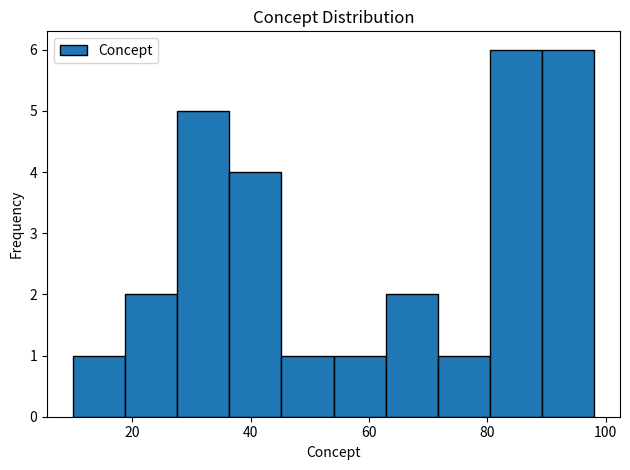

What is the height of the bar covering 27.6 to 36.4 on the x-axis? Neither the bar edges nor the heights are printed on the chart, so give them approximately, as read against the axes.

5